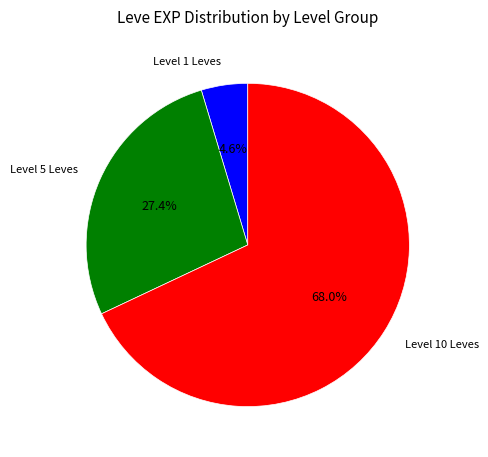

Is there any slice that represents more than half of the pie?

Yes